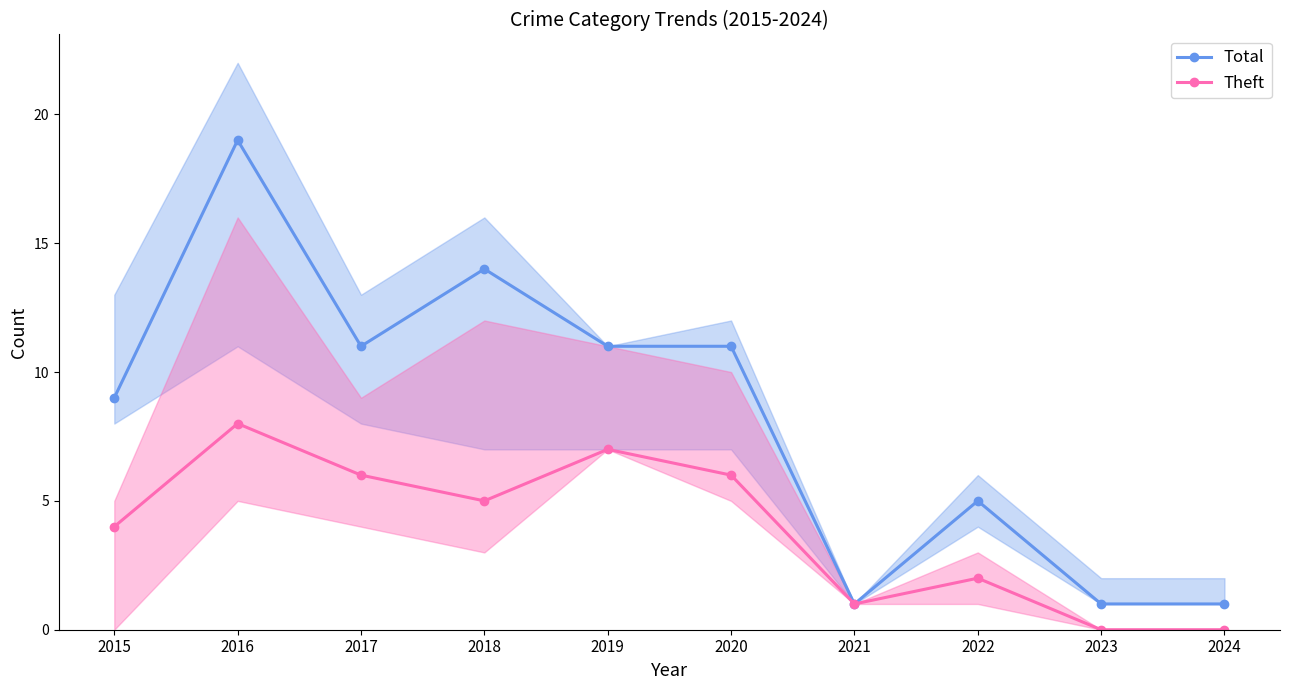

Is it true that Theft equals 6 at 2015?

False